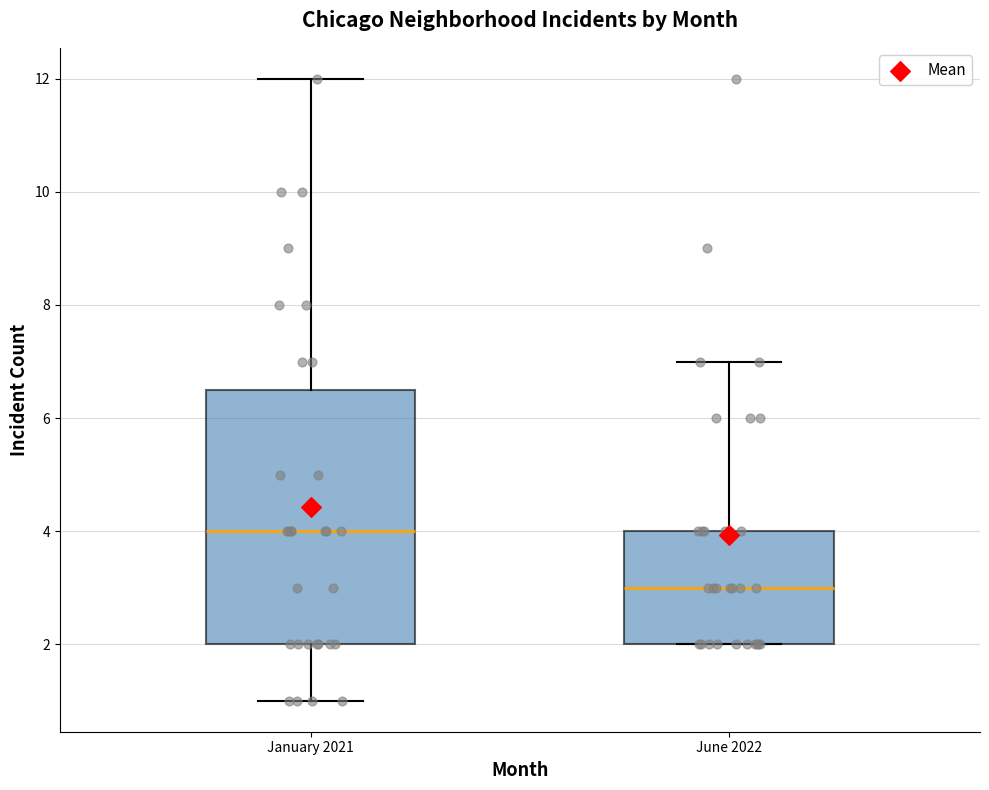

Comparing the boxes themselves (not the whiskers), which one is the tallest?

January 2021